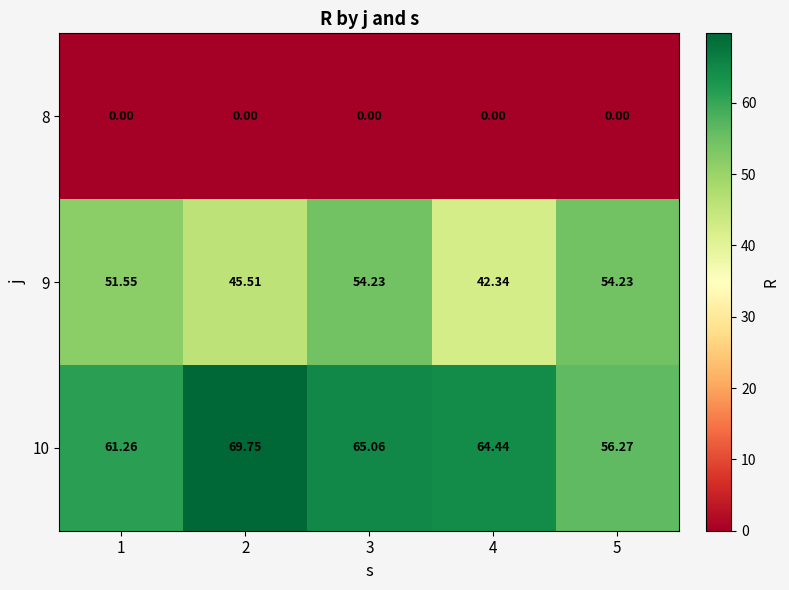

Is the value of 9 at 5 greater than the value of 10 at 4?

No